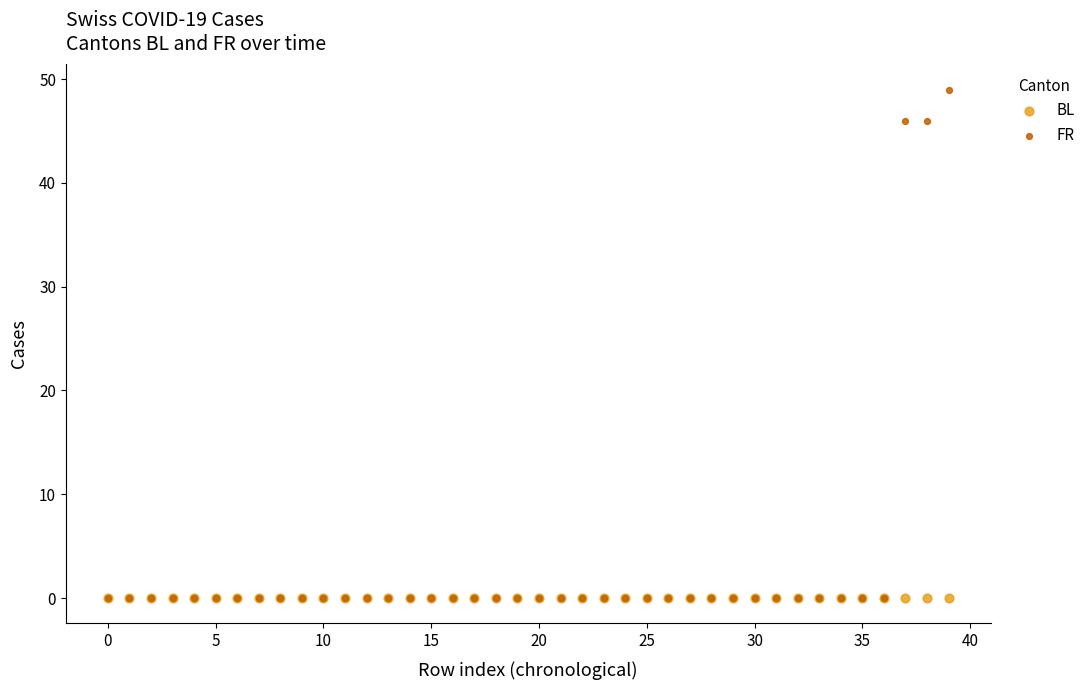

What are all the series names shown in the legend?

BL, FR